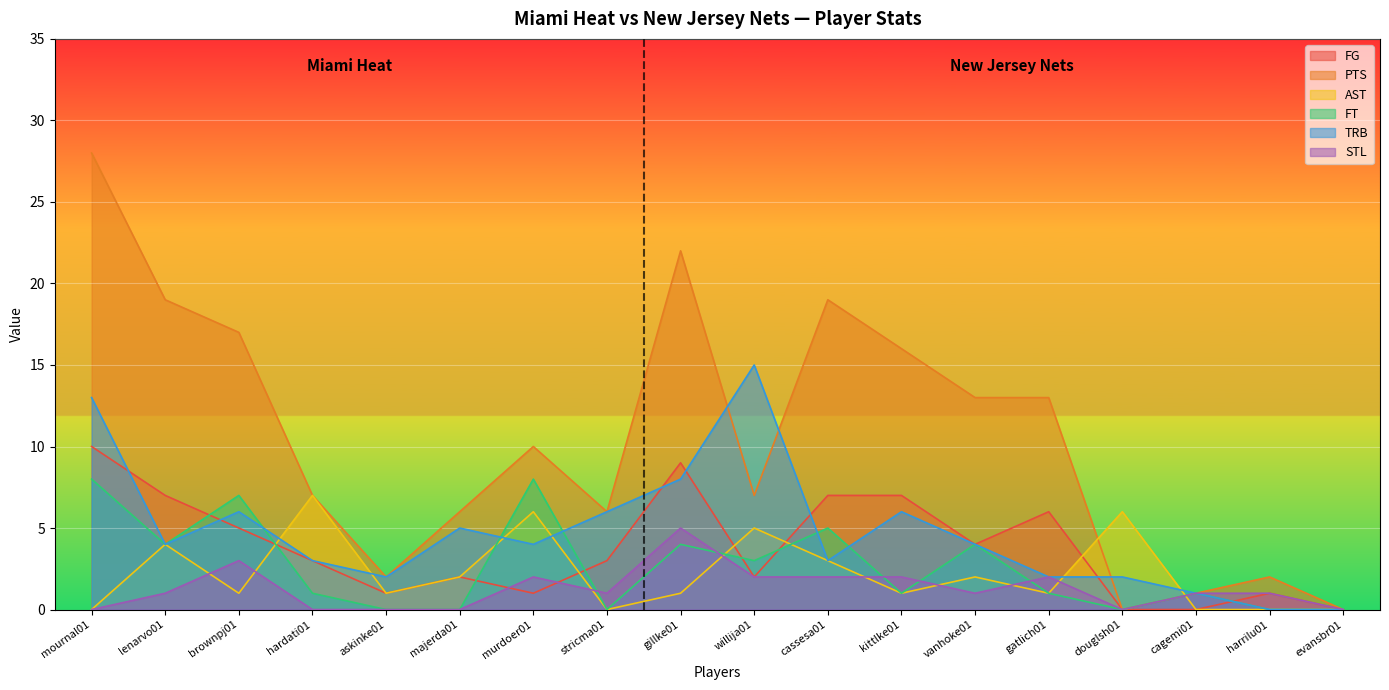

What position from the right is brownpj01?

16